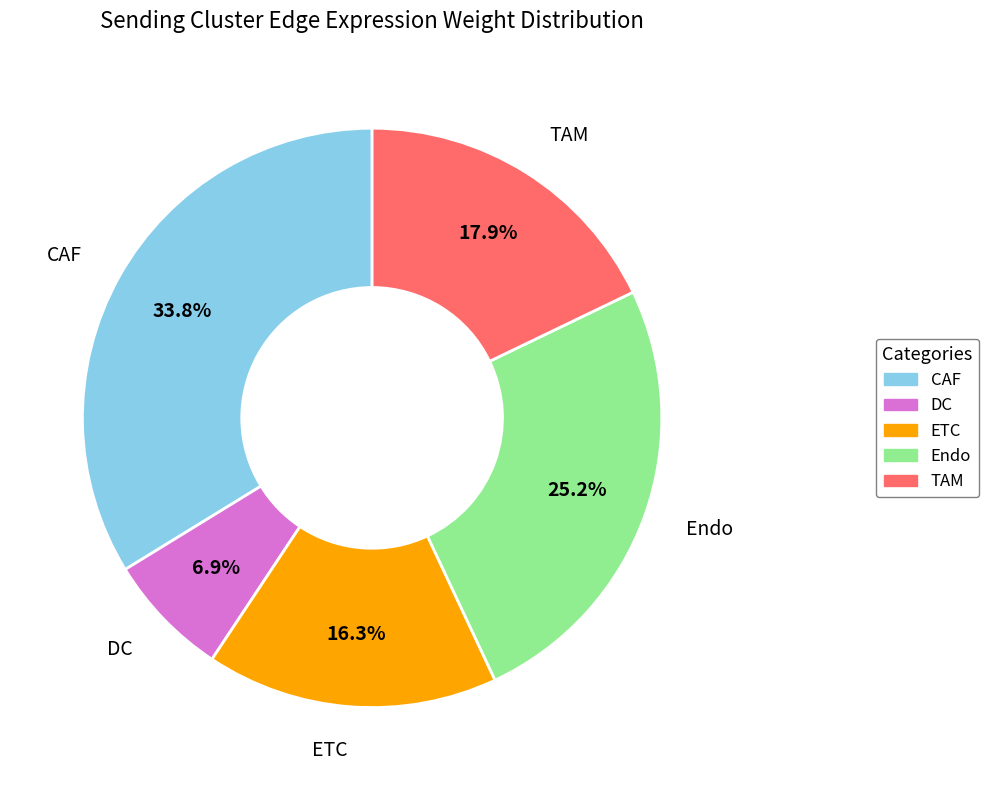

Combined, do Endo and DC account for over 50%?

No